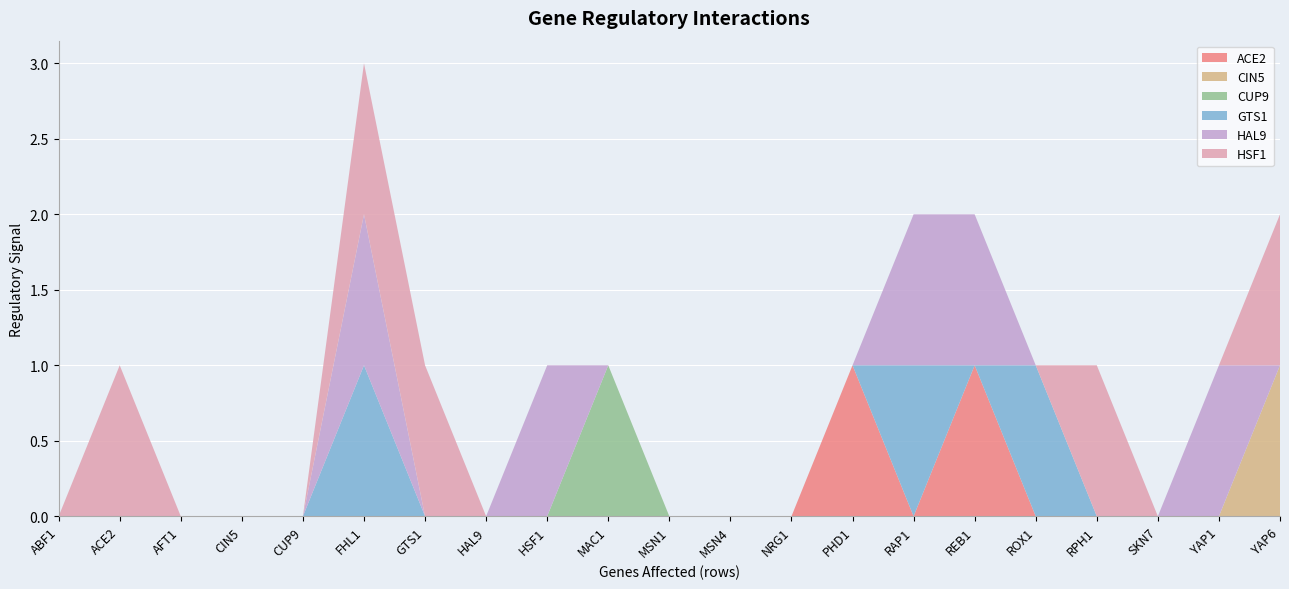

Reading left to right, list all the values displayed in this chart.

ACE2: ABF1=0	ACE2=0	AFT1=0	CIN5=0	CUP9=0	FHL1=0	GTS1=0	HAL9=0	HSF1=0	MAC1=0	MSN1=0	MSN4=0	NRG1=0	PHD1=1	RAP1=0	REB1=1	ROX1=0	RPH1=0	SKN7=0	YAP1=0	YAP6=0
CIN5: ABF1=0	ACE2=0	AFT1=0	CIN5=0	CUP9=0	FHL1=0	GTS1=0	HAL9=0	HSF1=0	MAC1=0	MSN1=0	MSN4=0	NRG1=0	PHD1=0	RAP1=0	REB1=0	ROX1=0	RPH1=0	SKN7=0	YAP1=0	YAP6=1
CUP9: ABF1=0	ACE2=0	AFT1=0	CIN5=0	CUP9=0	FHL1=0	GTS1=0	HAL9=0	HSF1=0	MAC1=1	MSN1=0	MSN4=0	NRG1=0	PHD1=0	RAP1=0	REB1=0	ROX1=0	RPH1=0	SKN7=0	YAP1=0	YAP6=0
GTS1: ABF1=0	ACE2=0	AFT1=0	CIN5=0	CUP9=0	FHL1=1	GTS1=0	HAL9=0	HSF1=0	MAC1=0	MSN1=0	MSN4=0	NRG1=0	PHD1=0	RAP1=1	REB1=0	ROX1=1	RPH1=0	SKN7=0	YAP1=0	YAP6=0
HAL9: ABF1=0	ACE2=0	AFT1=0	CIN5=0	CUP9=0	FHL1=1	GTS1=0	HAL9=0	HSF1=1	MAC1=0	MSN1=0	MSN4=0	NRG1=0	PHD1=0	RAP1=1	REB1=1	ROX1=0	RPH1=0	SKN7=0	YAP1=1	YAP6=0
HSF1: ABF1=0	ACE2=1	AFT1=0	CIN5=0	CUP9=0	FHL1=1	GTS1=1	HAL9=0	HSF1=0	MAC1=0	MSN1=0	MSN4=0	NRG1=0	PHD1=0	RAP1=0	REB1=0	ROX1=0	RPH1=1	SKN7=0	YAP1=0	YAP6=1